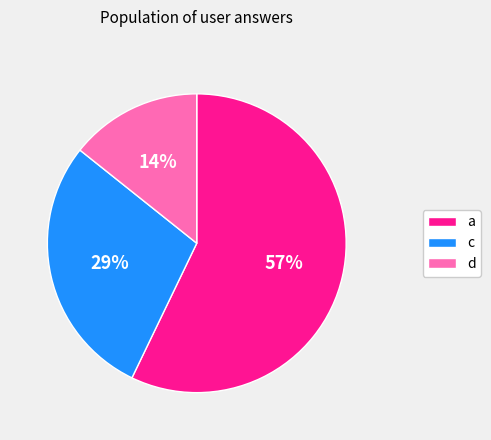

What is the largest slice in the pie chart?

a